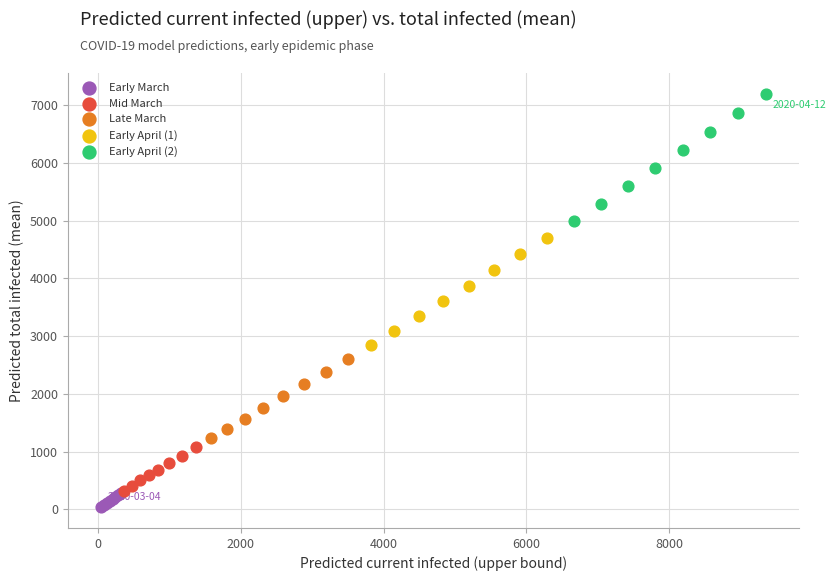

Which series reaches the maximum Y coordinate?

Early April (2)